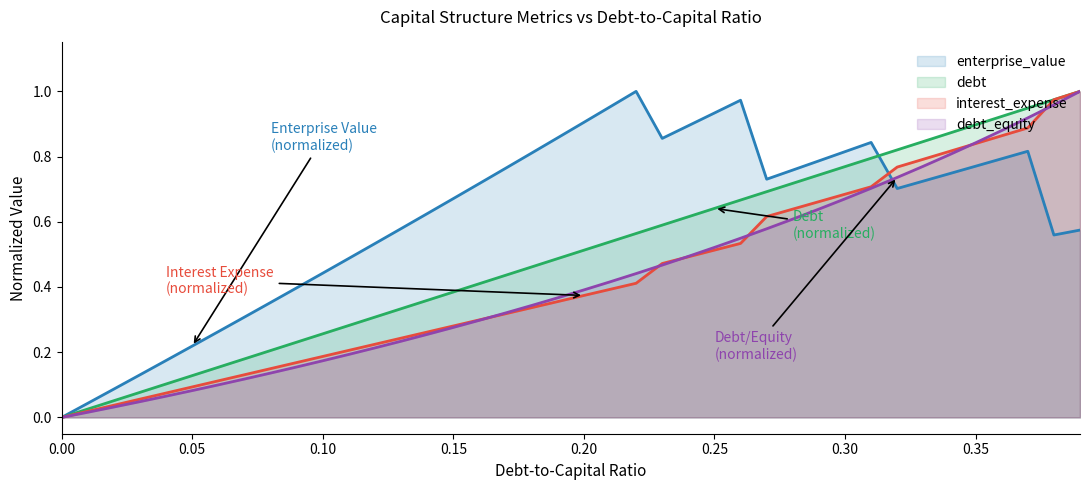

True or false: debt_capital and debt cross at least once.

False